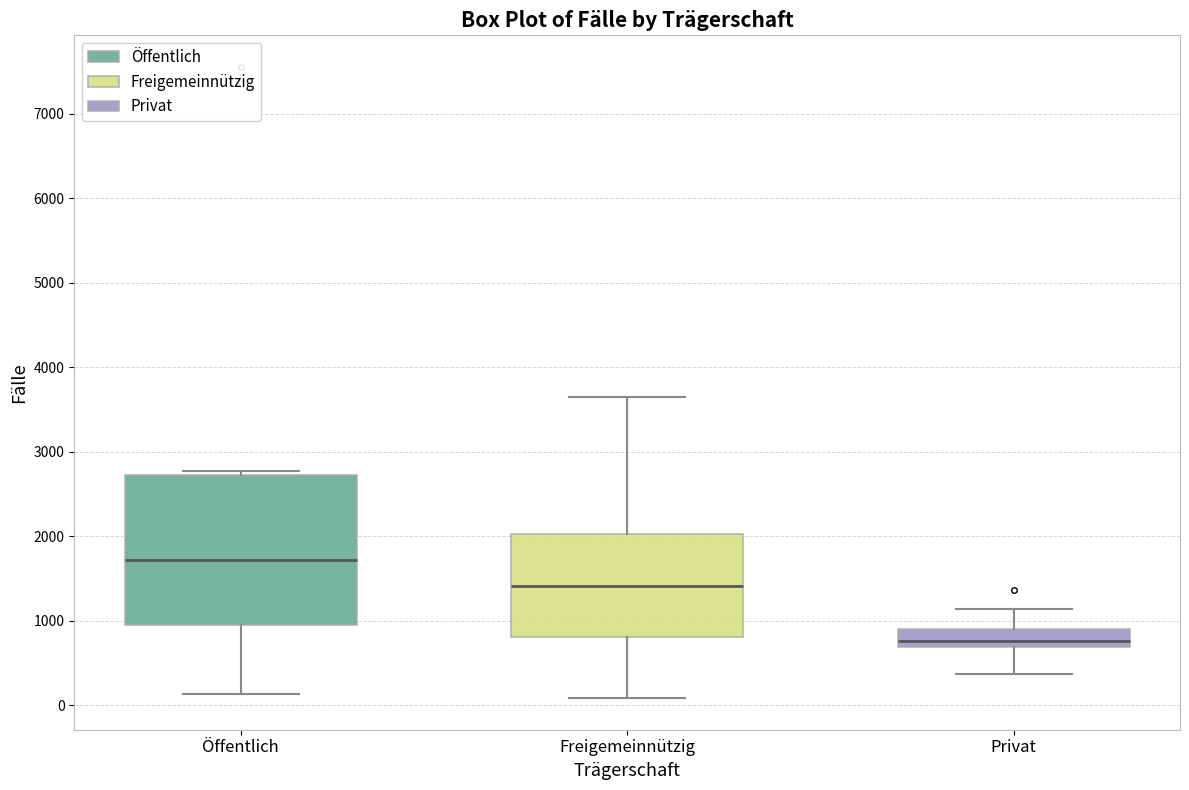

Comparing the boxes themselves (not the whiskers), which one is the tallest?

Öffentlich